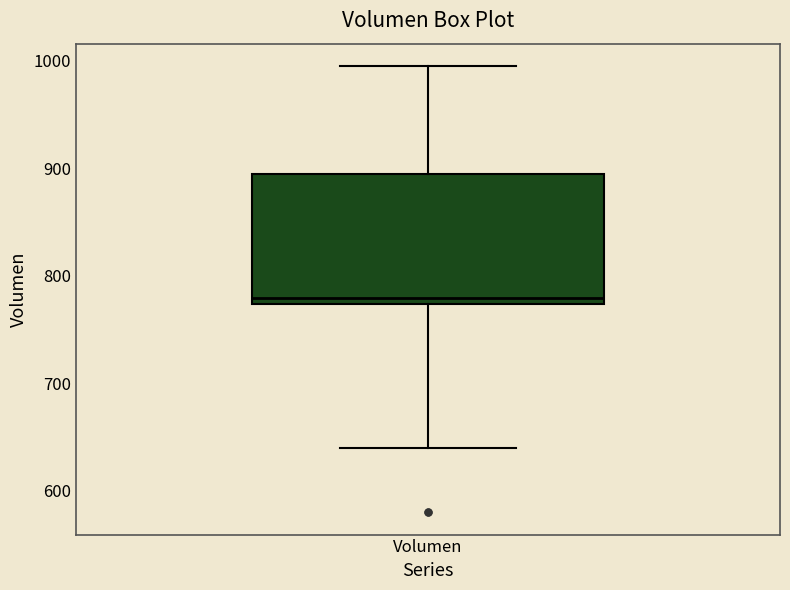

Where is the upper edge of the box for Volumen on the y-axis? The values are not printed on the chart, so give them approximately, as read against the axis.

890